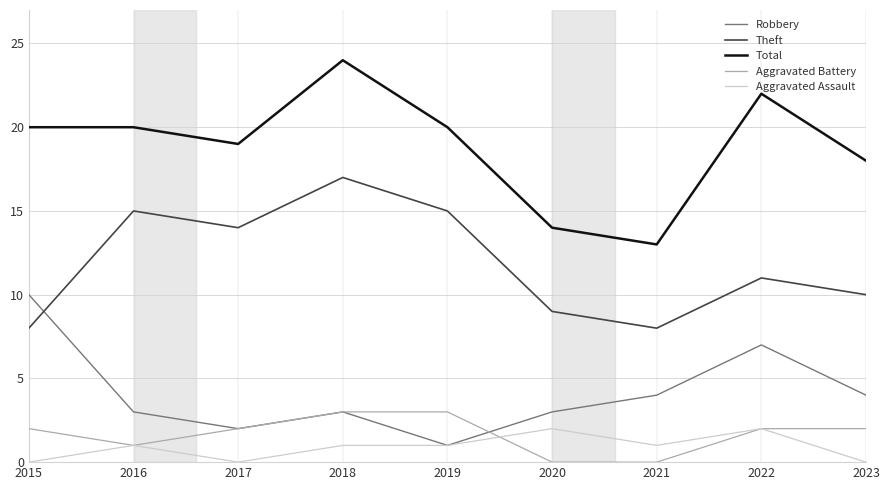

What is the difference between the maximum and minimum values in the Robbery series?

9